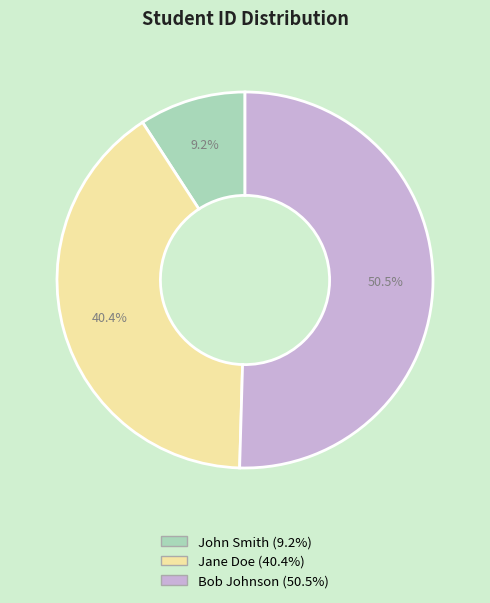

To the nearest percent, what is the average slice percentage?

33%